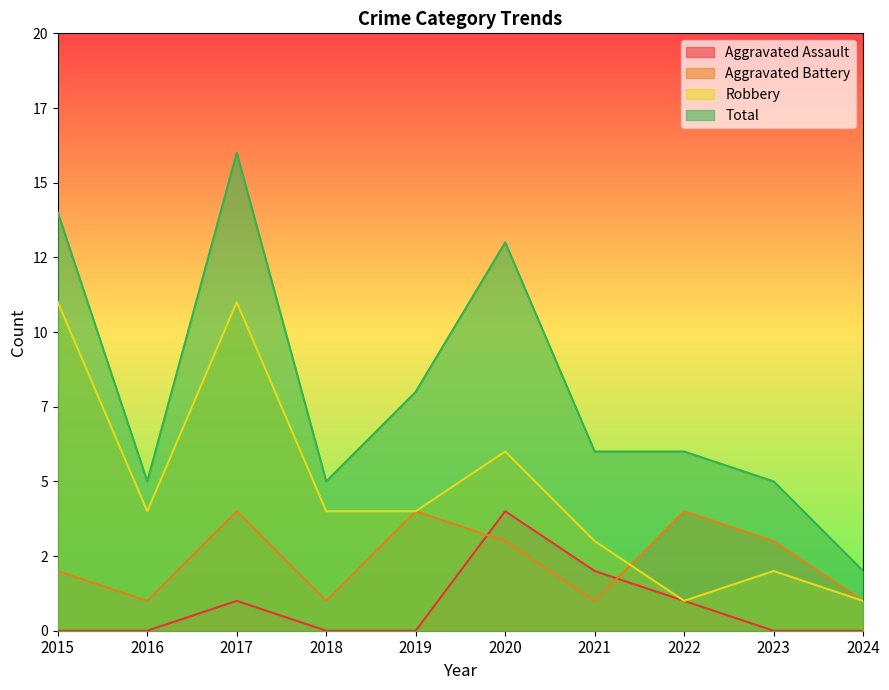

Reading right to left, what are all the values shown in this chart?

Aggravated Assault: 2024=0	2023=0	2022=1	2021=2	2020=4	2019=0	2018=0	2017=1	2016=0	2015=0
Aggravated Battery: 2024=1	2023=3	2022=4	2021=1	2020=3	2019=4	2018=1	2017=4	2016=1	2015=2
Robbery: 2024=1	2023=2	2022=1	2021=3	2020=6	2019=4	2018=4	2017=11	2016=4	2015=11
Total: 2024=2	2023=5	2022=6	2021=6	2020=13	2019=8	2018=5	2017=16	2016=5	2015=14